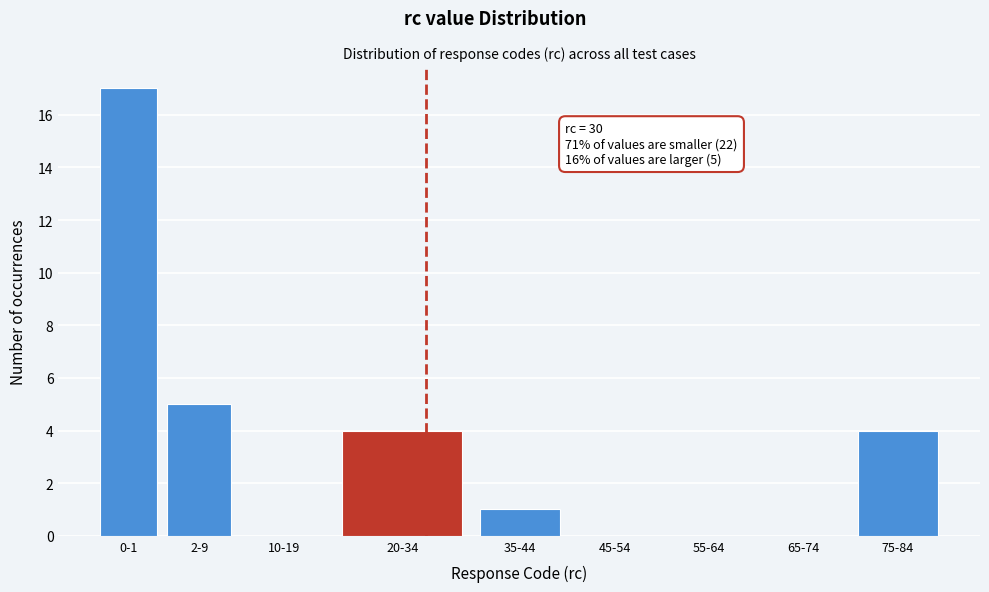

Reading right to left, transcribe all the data shown in this chart.

75-84=4	65-74=0	55-64=0	45-54=0	35-44=1	20-34=4	10-19=0	2-9=5	0-1=17